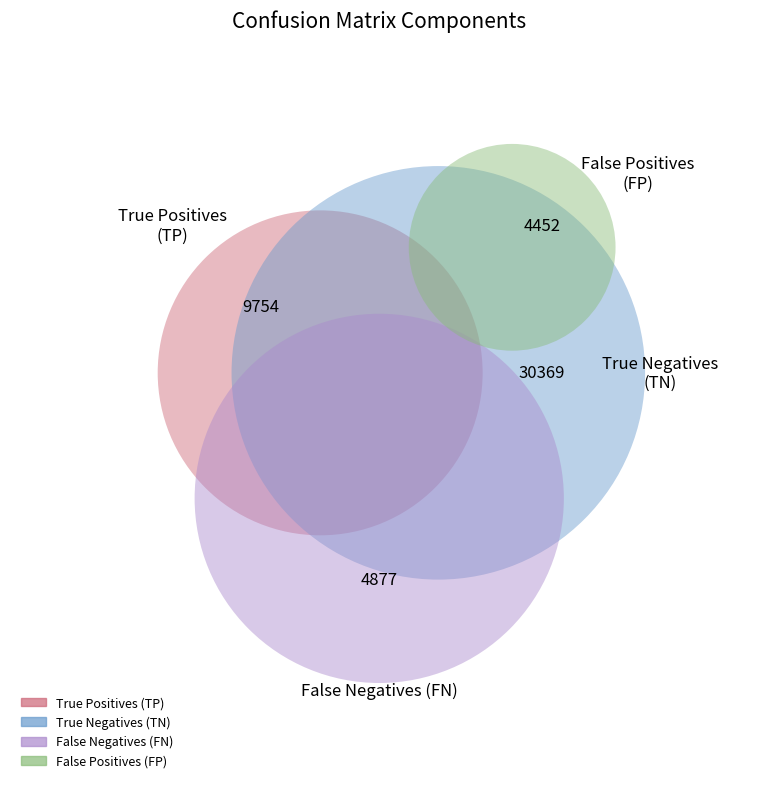

Which slice is the smallest?

False Positives (FP)